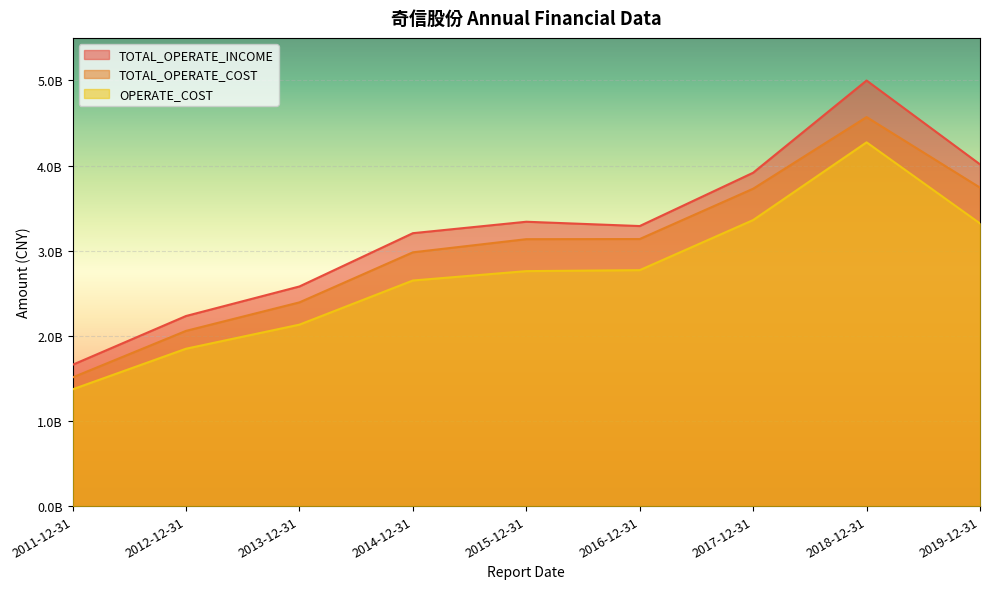

What is the approximate value of OPERATE_COST at 2019-12-31?

3320235413.6